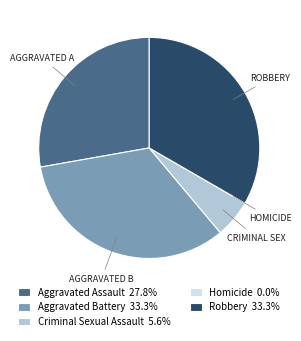

What is the ratio of the value at Aggravated Battery 33.3% to the value at Criminal Sexual Assault 5.6%?

6.0